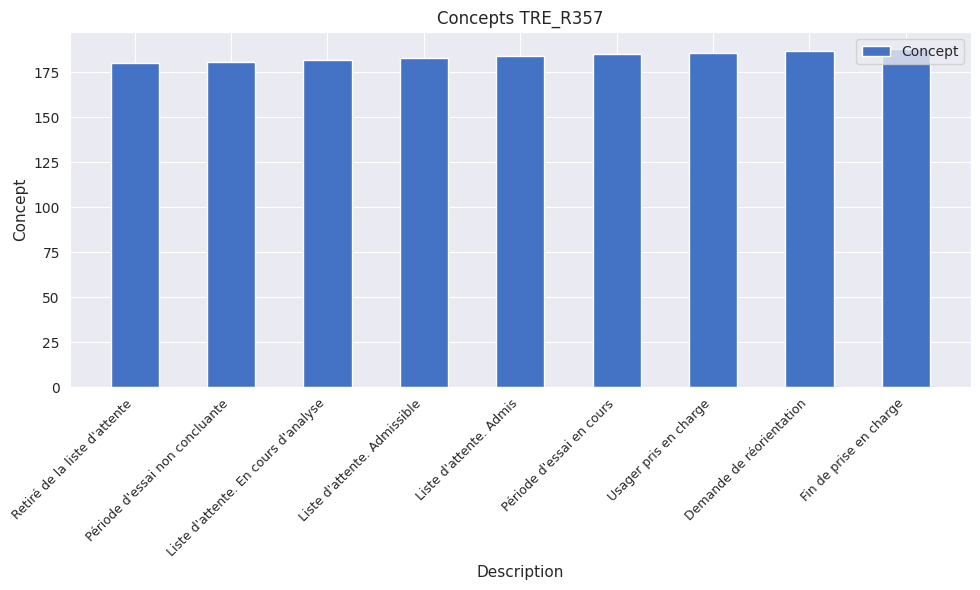

What is the greatest value displayed?

188